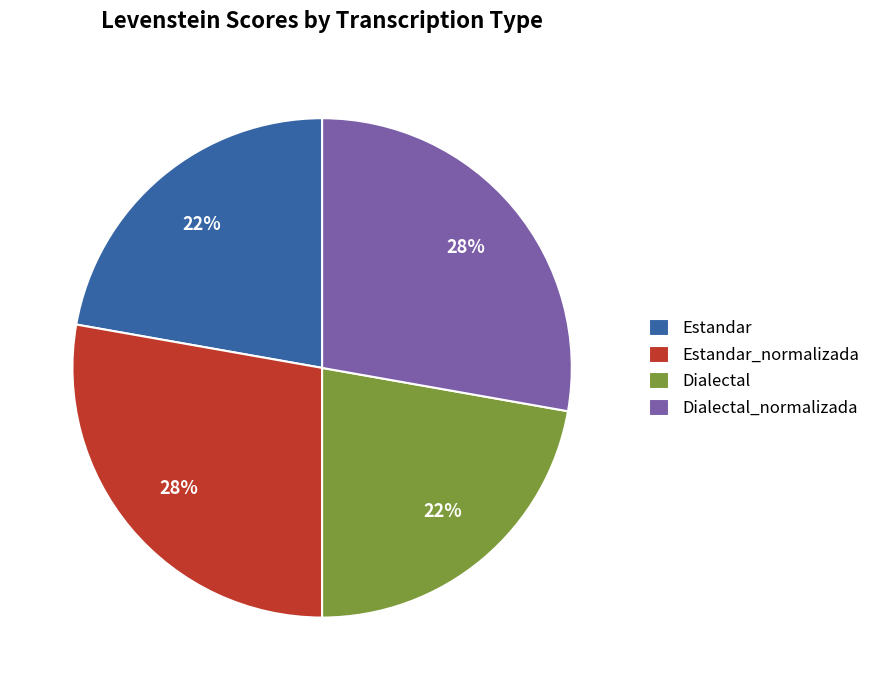

Is it true that Estandar_normalizada is 33% of the pie?

False